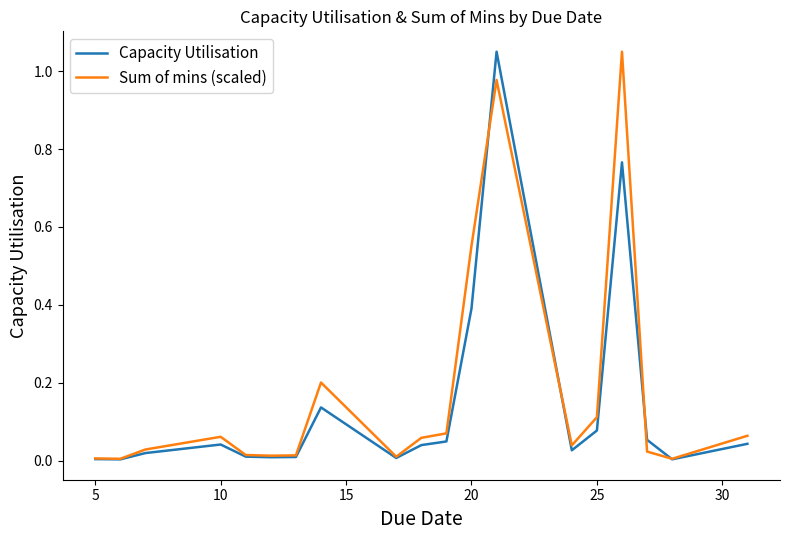

How many lines are shown in the chart?

2